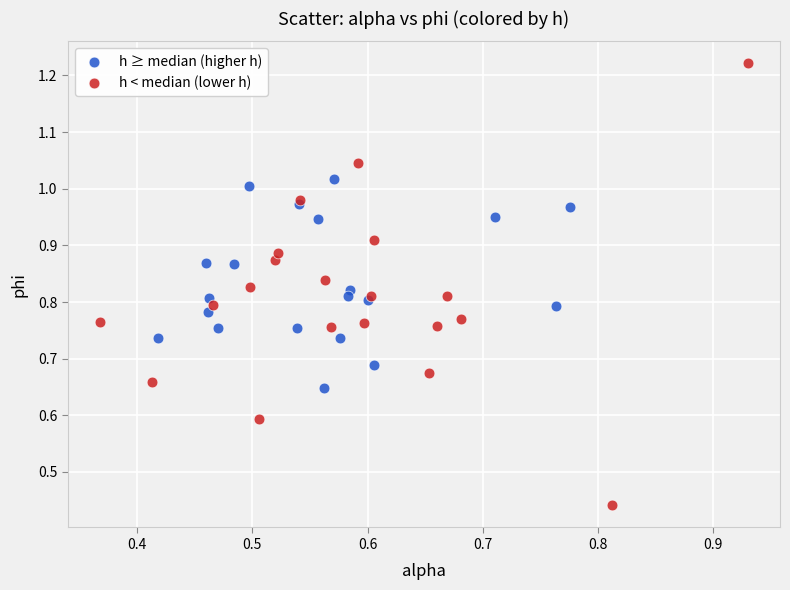

Which series reaches the maximum Y coordinate?

h < median (lower h)